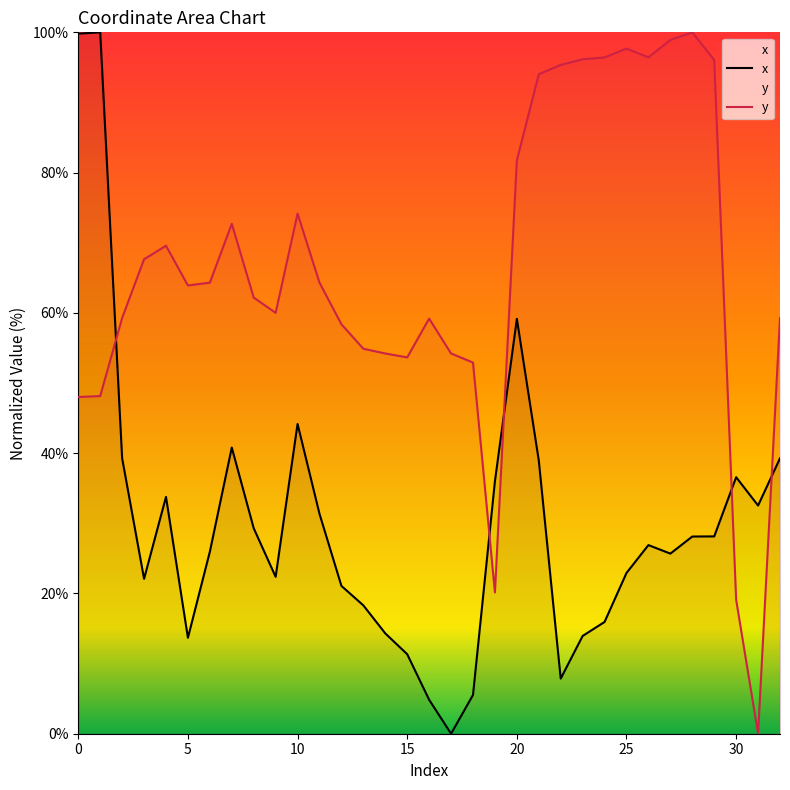

Reading left to right, transcribe all the data shown in this chart.

x: 99.8	100.0	39.3	22.1	33.8	13.7	25.9	40.8	29.3	22.4	44.2	31.3	21.1	18.3	14.3	11.3	4.8	0.0	5.5	36.0	59.2	39.0	7.9	13.9	15.9	22.9	26.9	25.7	28.1	28.1	36.6	32.5	39.3
y: 48.0	48.1	59.3	67.6	69.6	63.9	64.3	72.7	62.2	60.0	74.2	64.3	58.4	54.9	54.2	53.7	59.2	54.2	52.9	20.1	81.8	94.0	95.4	96.2	96.4	97.7	96.4	98.9	100.0	96.1	19.1	0.0	59.3